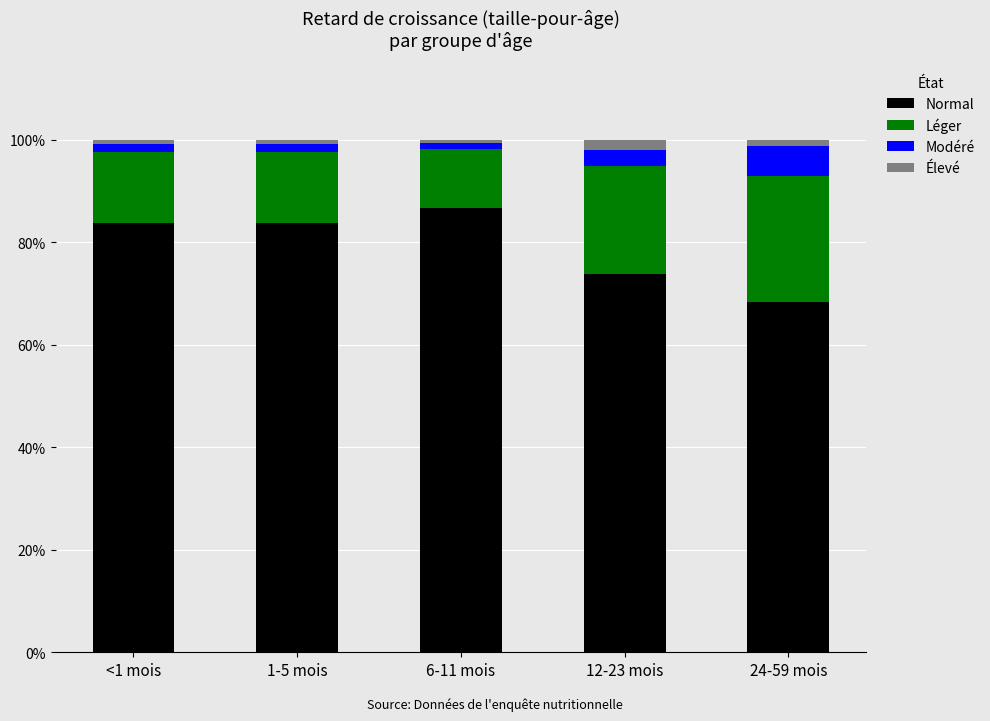

Rank the series by their maximum value, from highest to lowest.

Normal, Léger, Modéré, Élevé